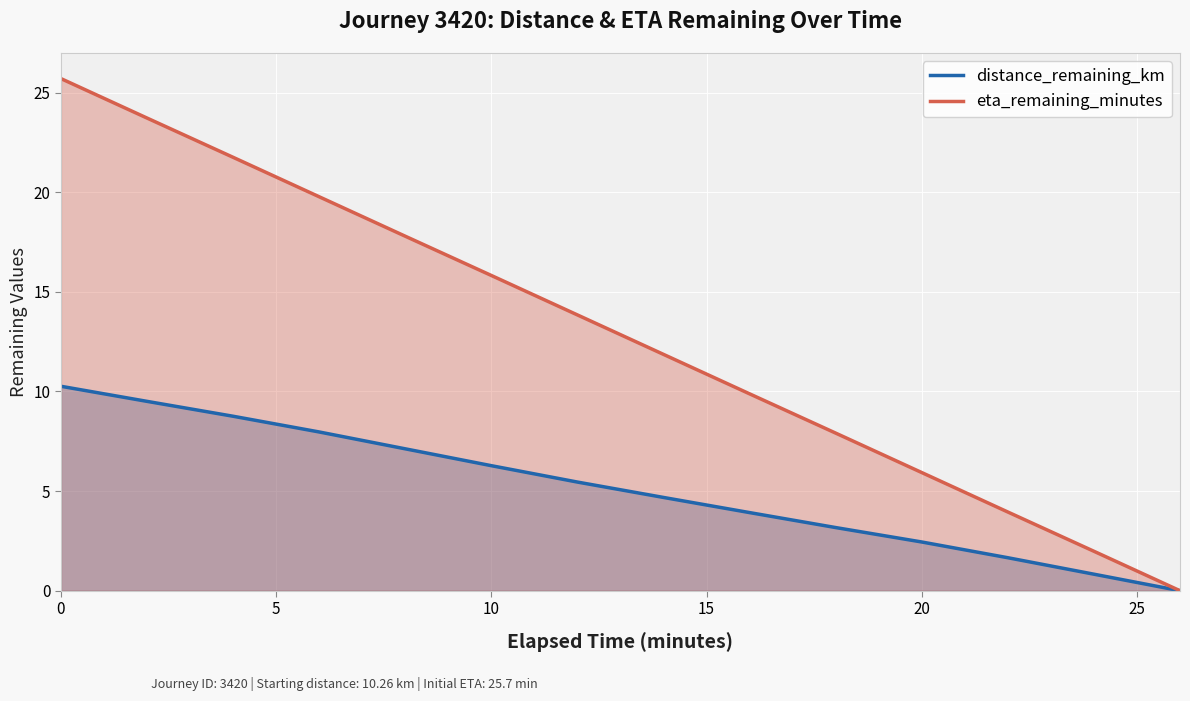

How many lines are shown in the chart?

2